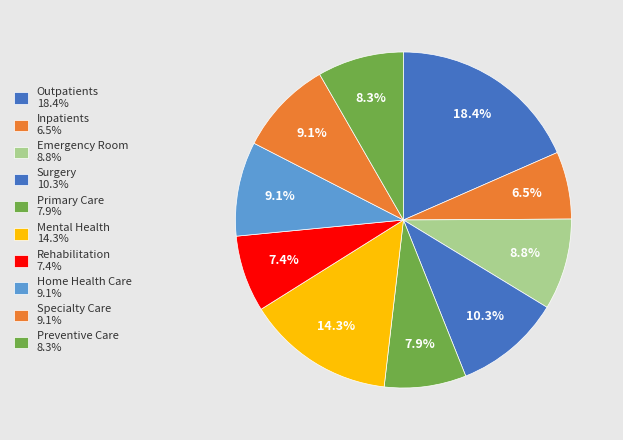

To the nearest percent, what is the difference between the largest and smallest slice percentages?

12%